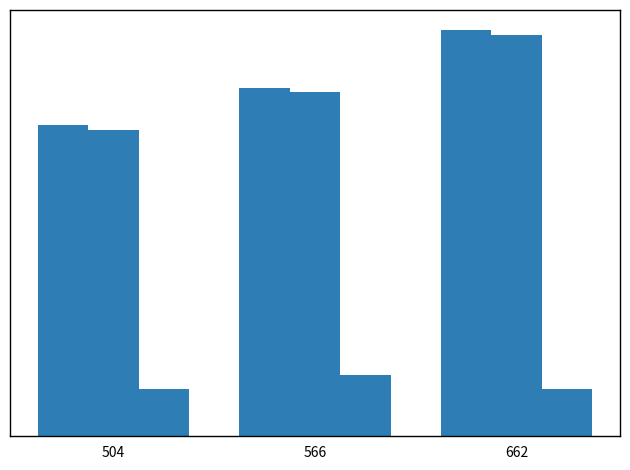

What is the difference between the highest and lowest values at 504?

438.0